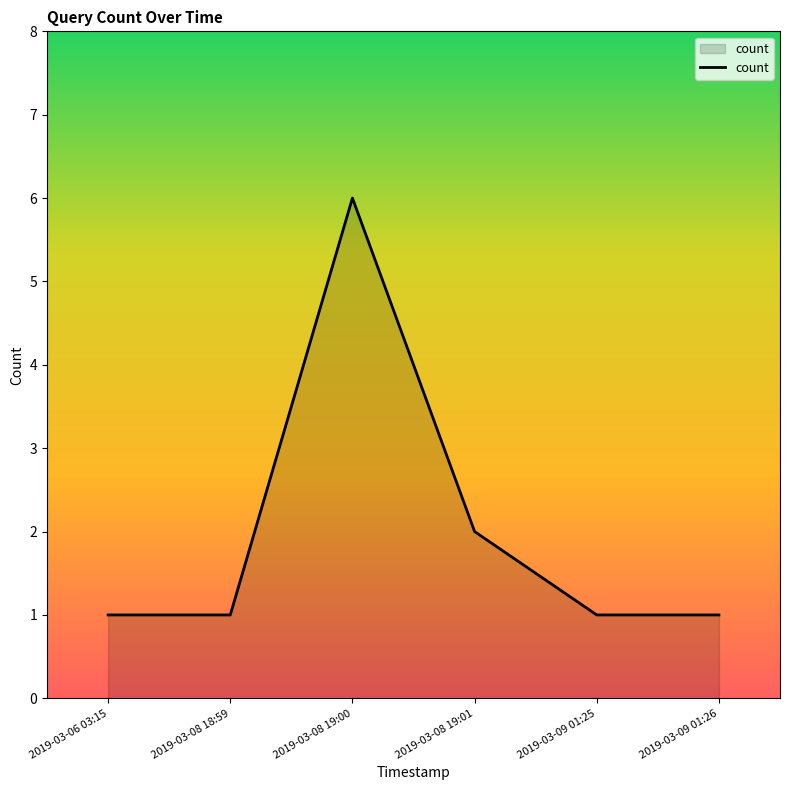

Where is the first local maximum?

2019-03-08 19:00